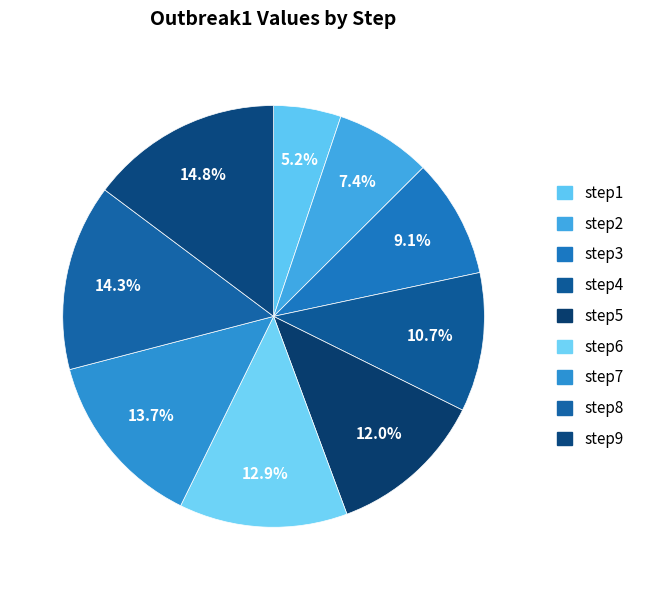

Which category has the smallest portion of the pie?

step1